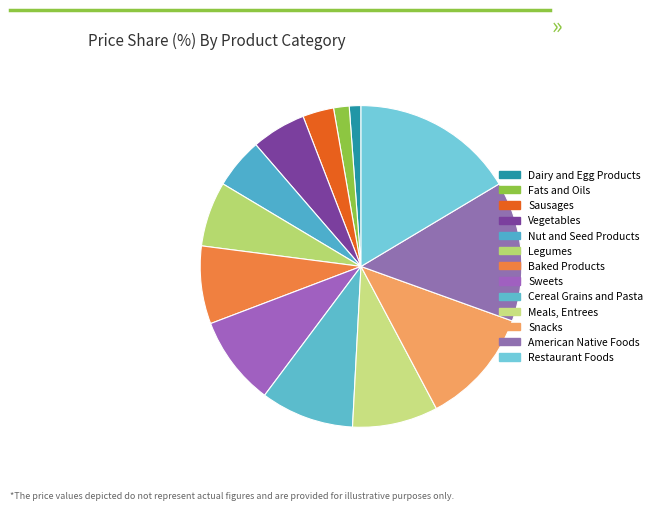

How many slices are in this pie chart?

13